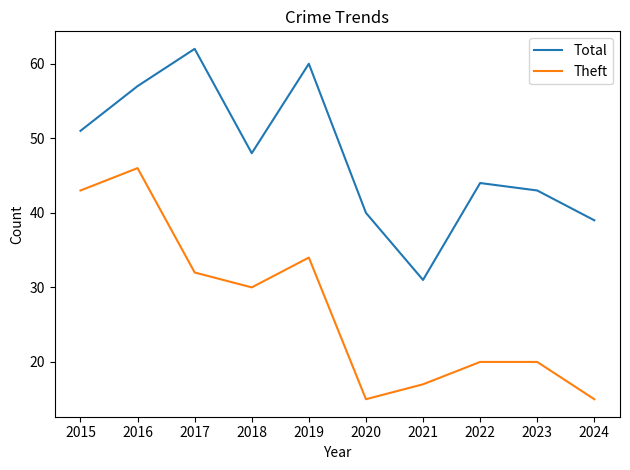

True or false: Theft and Total intersect in this chart.

False